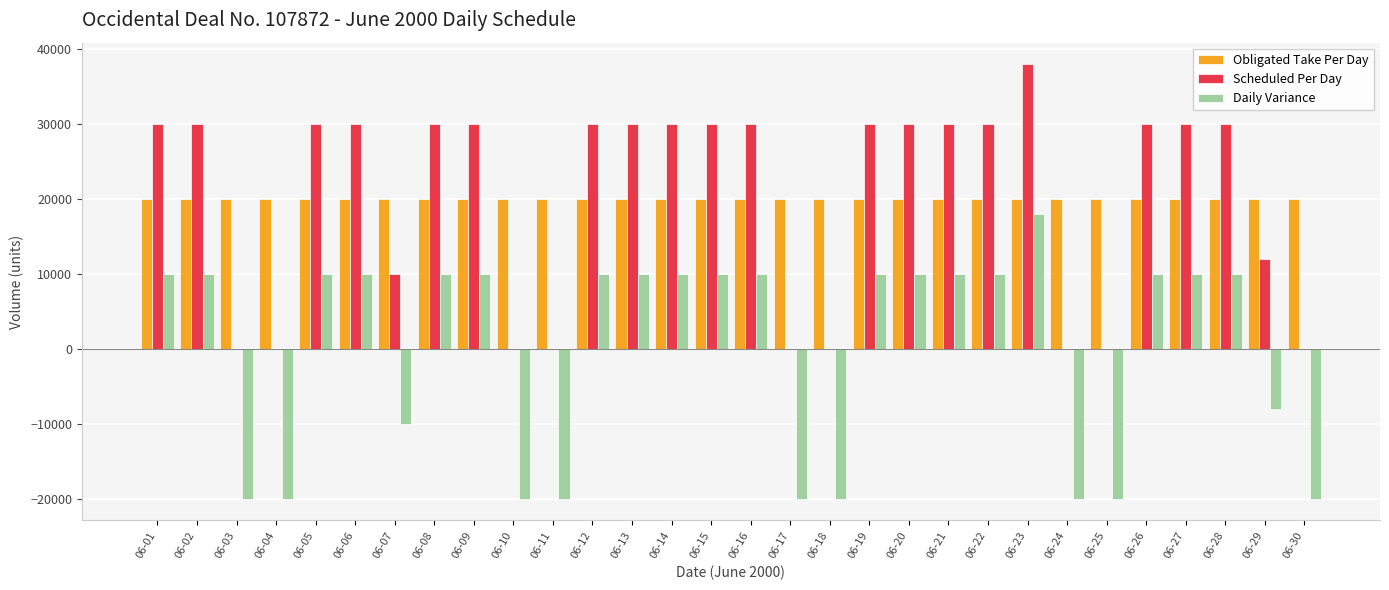

Is it true that Scheduled Per Day equals 18281 at 06-09?

False